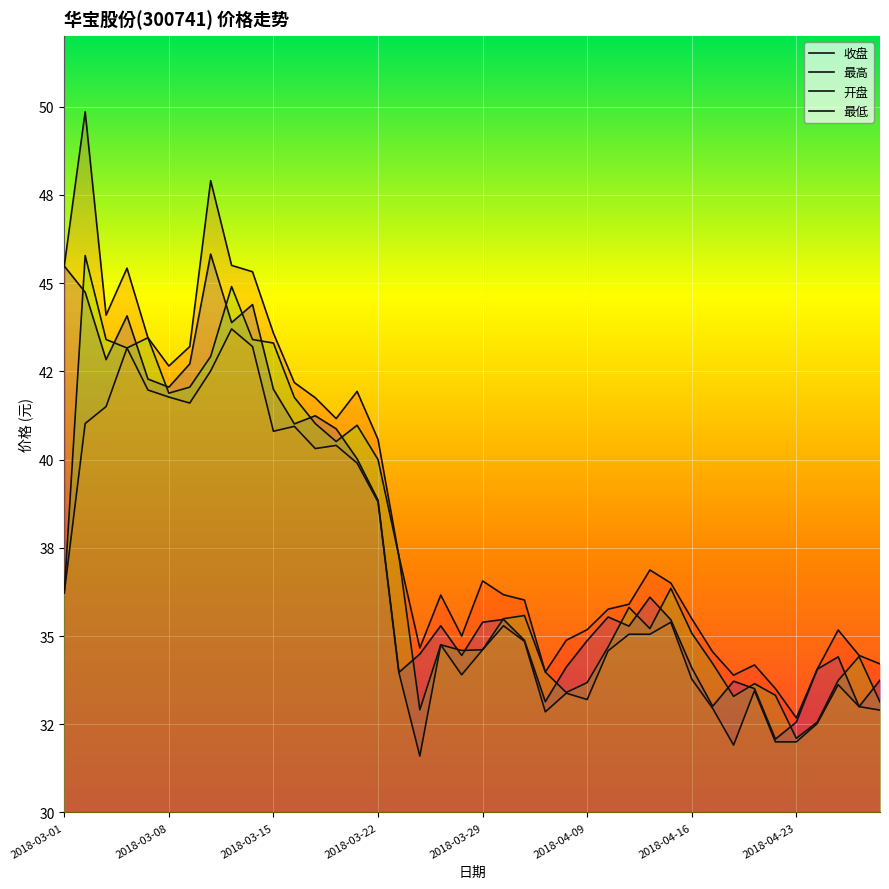

True or false: 最低 and 开盘 intersect in this chart.

False